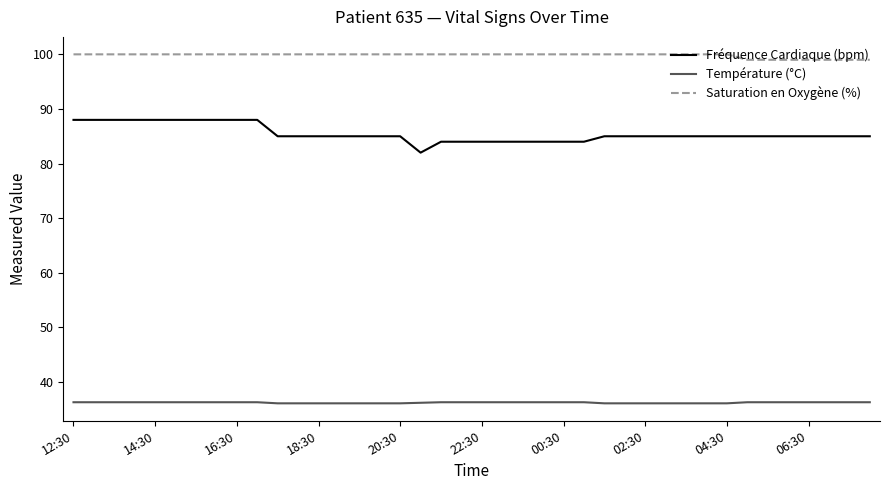

Rank the series by their maximum value, from highest to lowest.

Saturation en Oxygène (%), Fréquence Cardiaque (bpm), Température (°C)